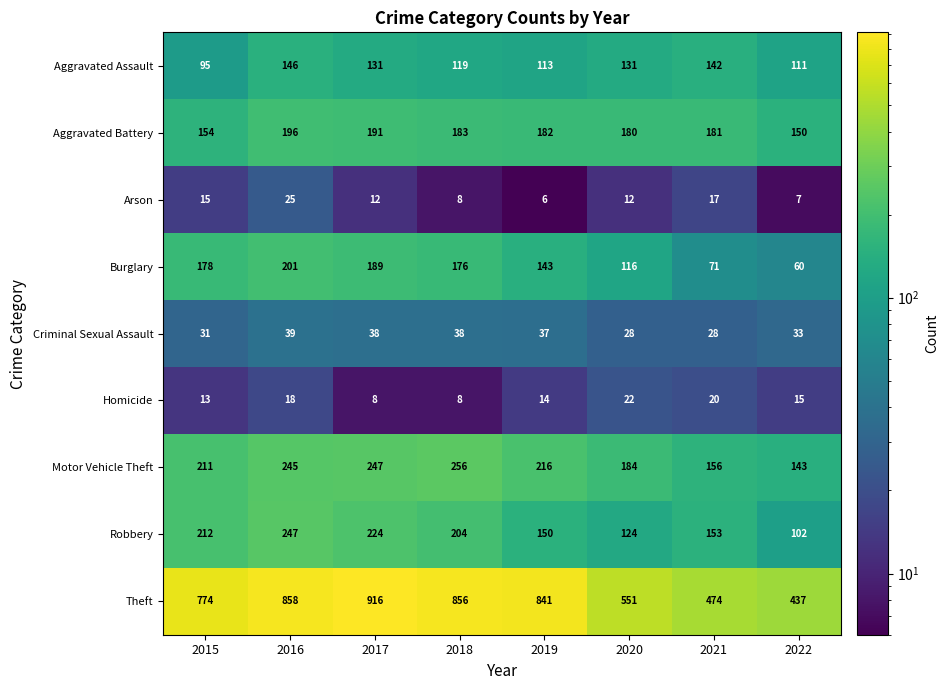

What is the sum of the Homicide values at 2021 and 2017?

28